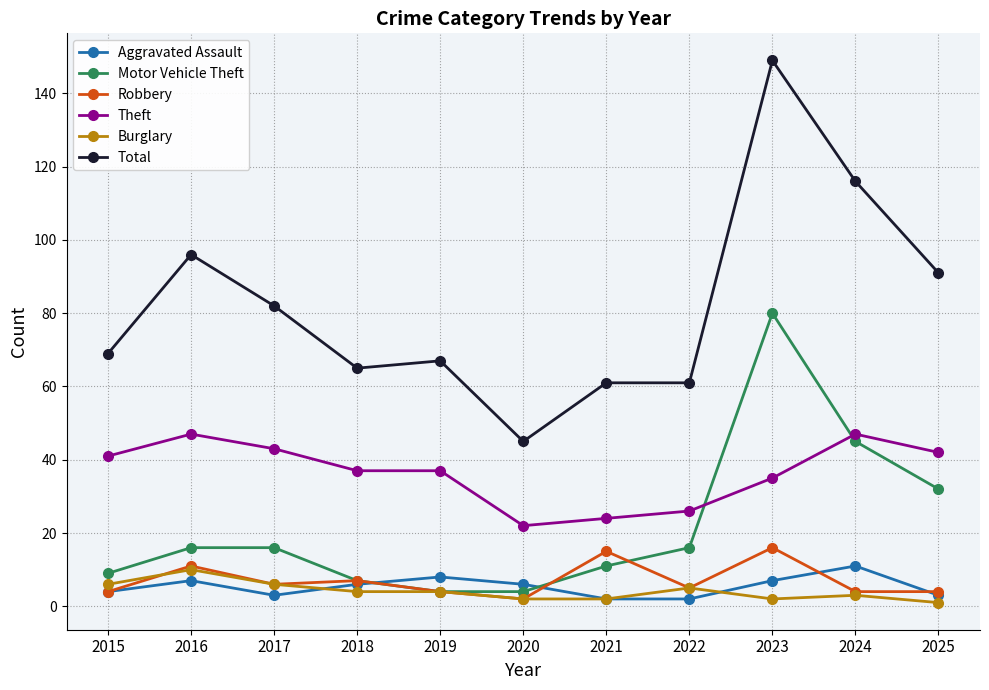

Where is the first local maximum for Robbery?

2016